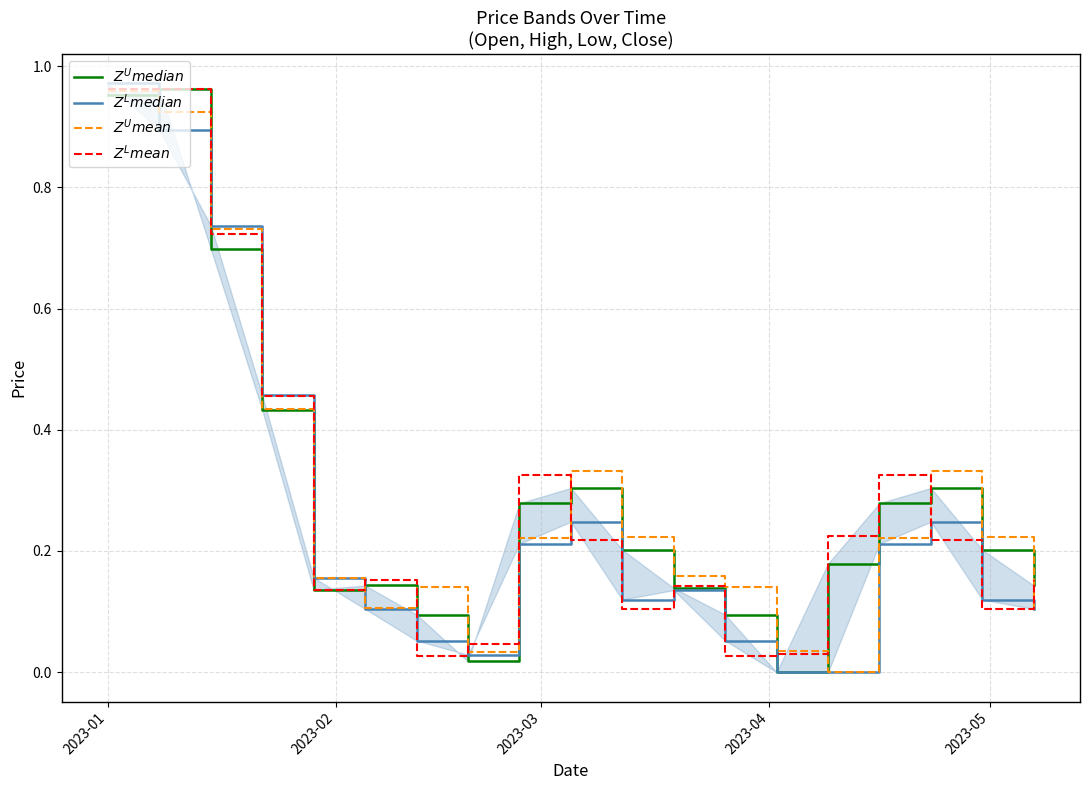

Is this an area chart (filled region under the line)?

No